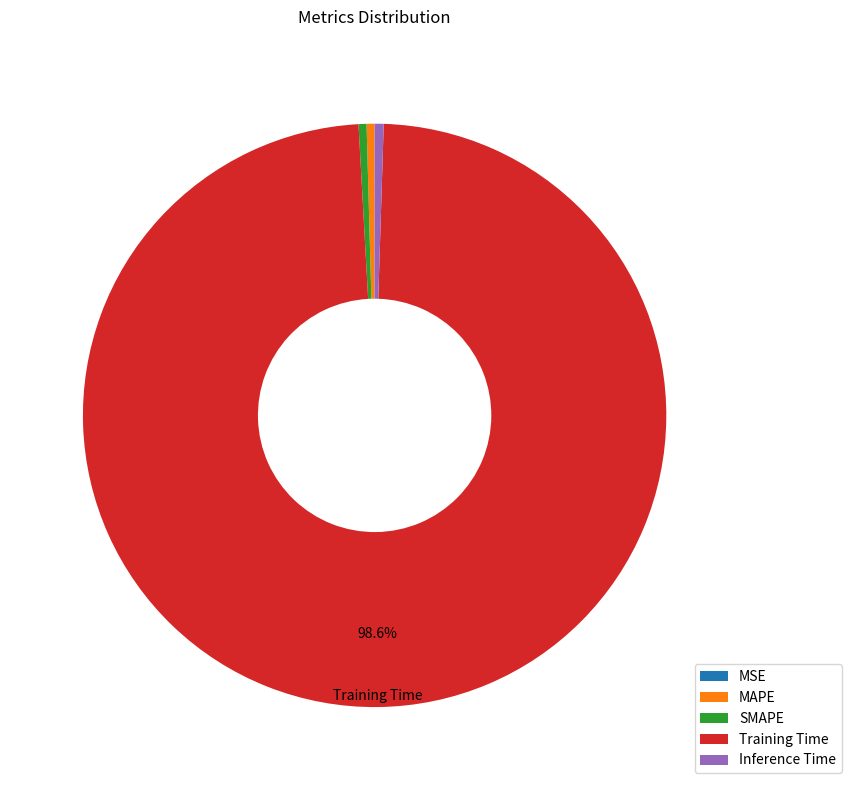

Between Training Time and MAPE, which is larger?

Training Time